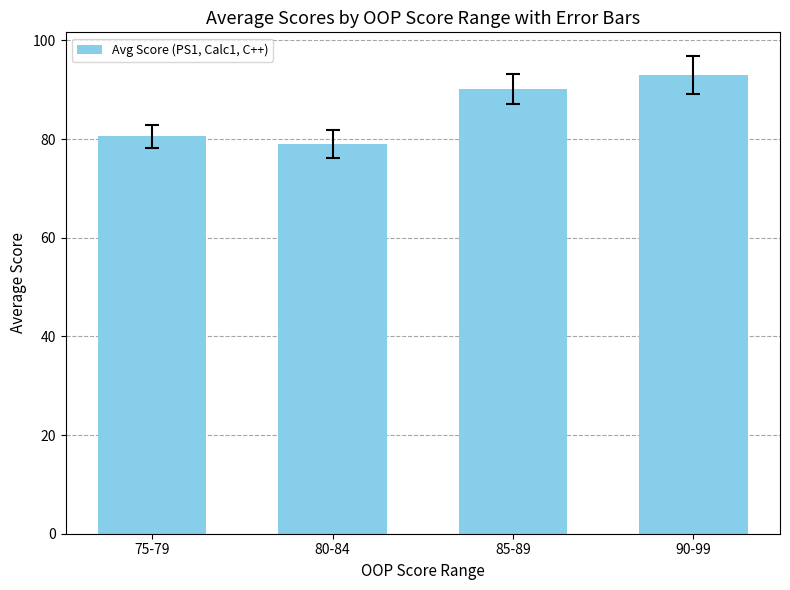

How many values are below 90?

2